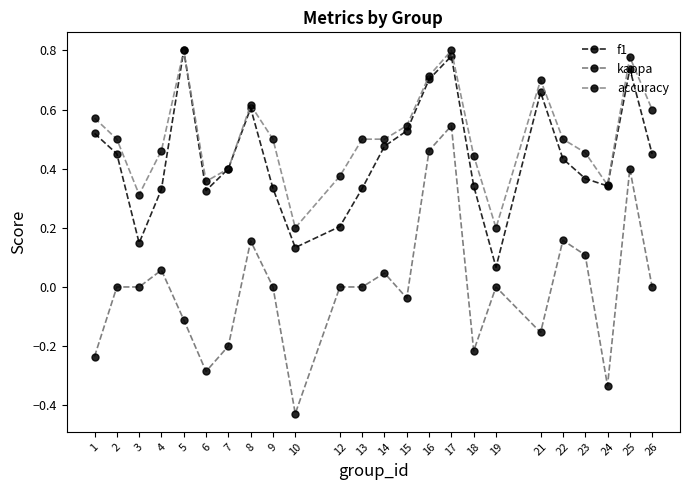

How many series are shown in this chart?

3